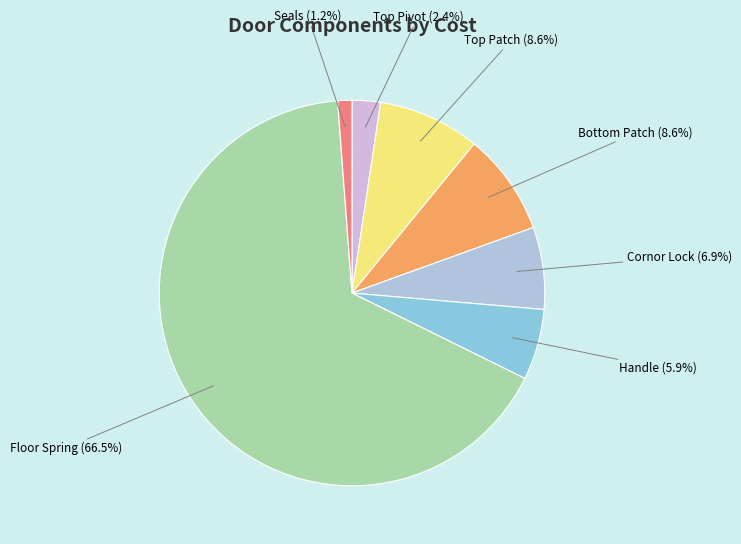

To the nearest percent, what percentage of the pie is Handle?

6%